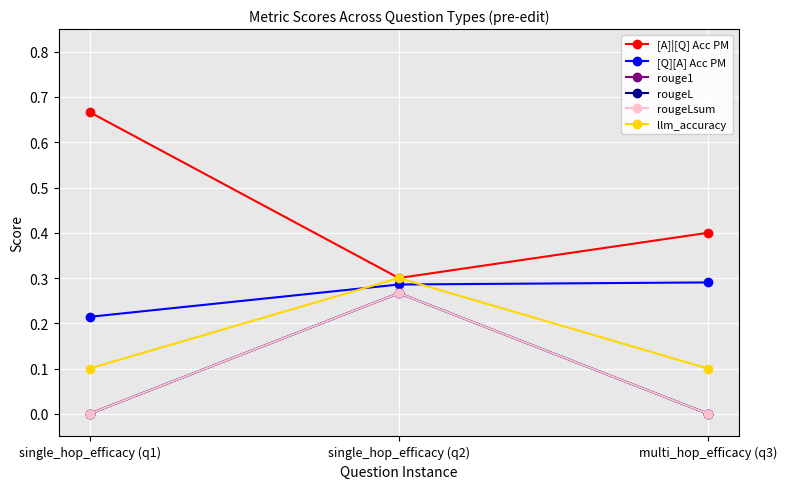

Is this an area chart (filled region under the line)?

No